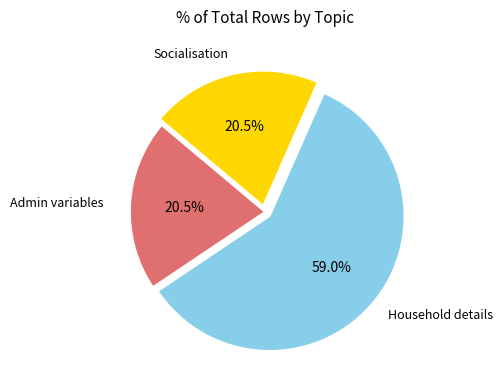

Is there any slice that represents more than half of the pie?

Yes